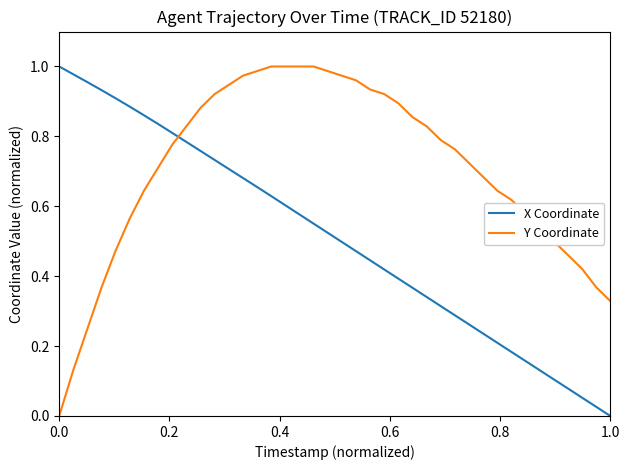

True or false: Y Coordinate and X Coordinate intersect in this chart.

True